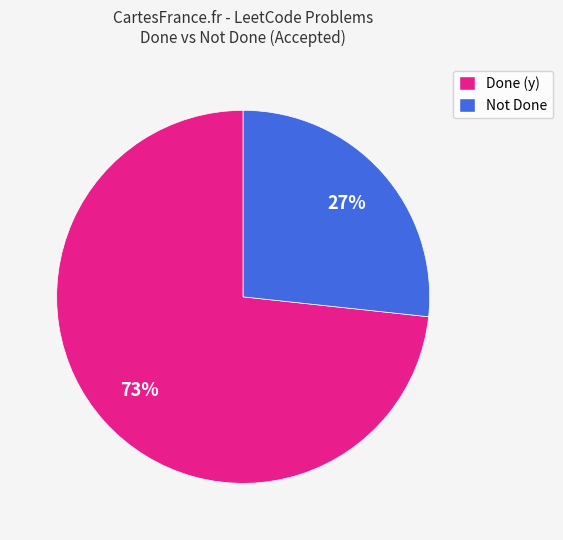

To the nearest percent, what is the combined percentage of Done (y) and Not Done?

100%